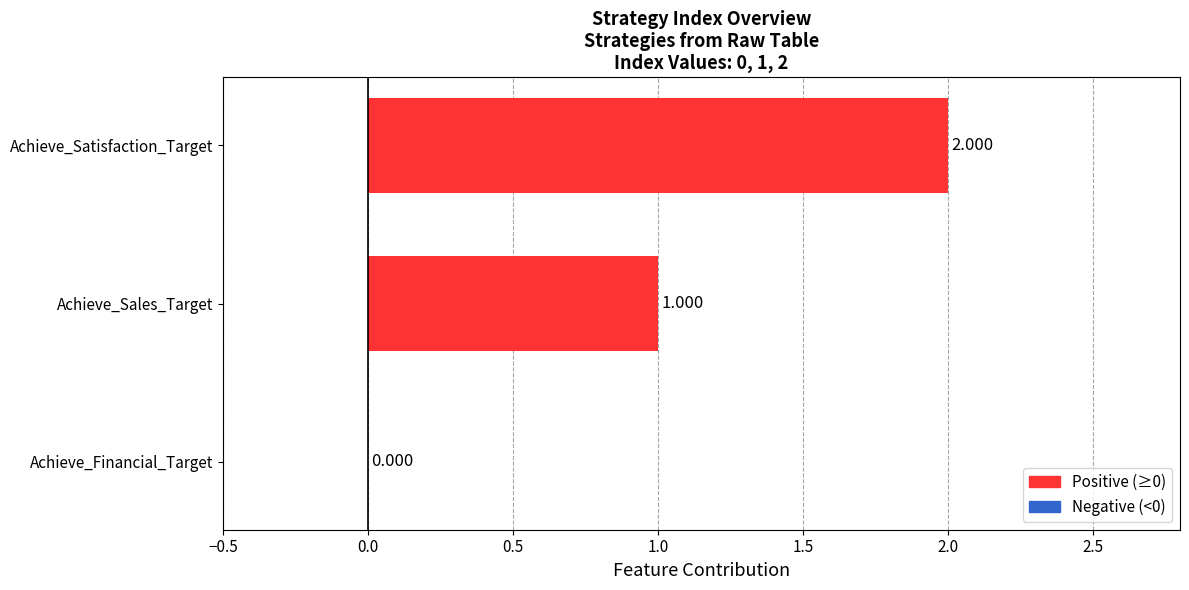

At which label is the value closest to 1?

Achieve_Sales_Target